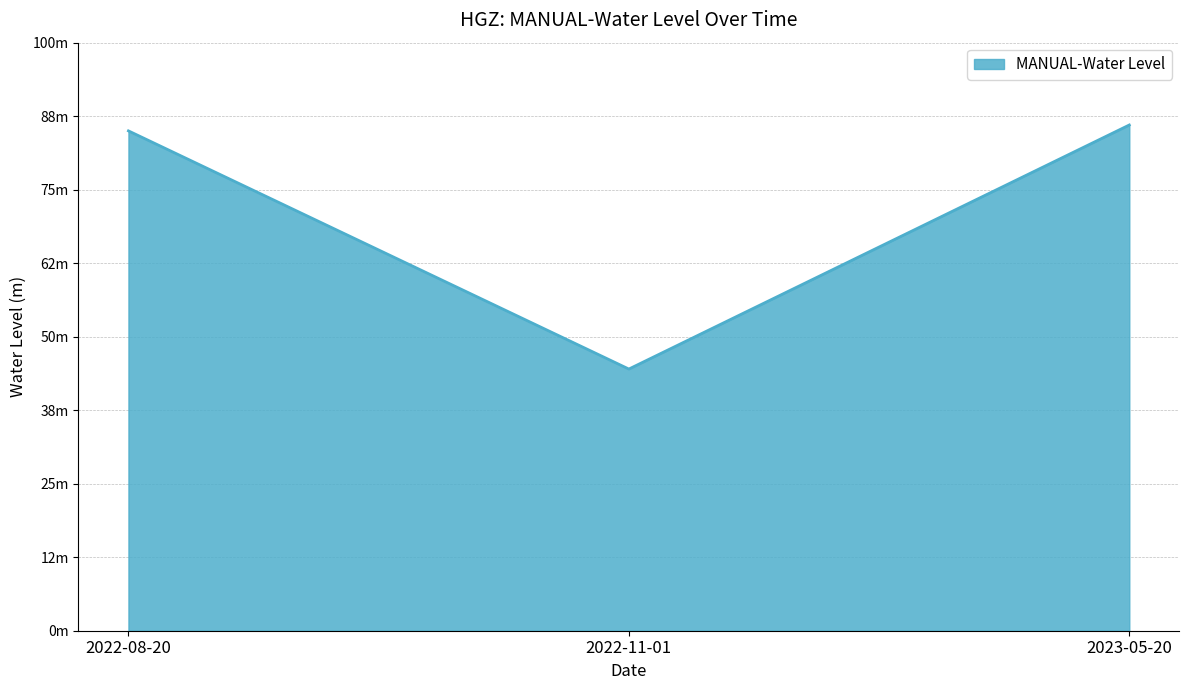

Does the chart display data point markers on the line(s)?

No